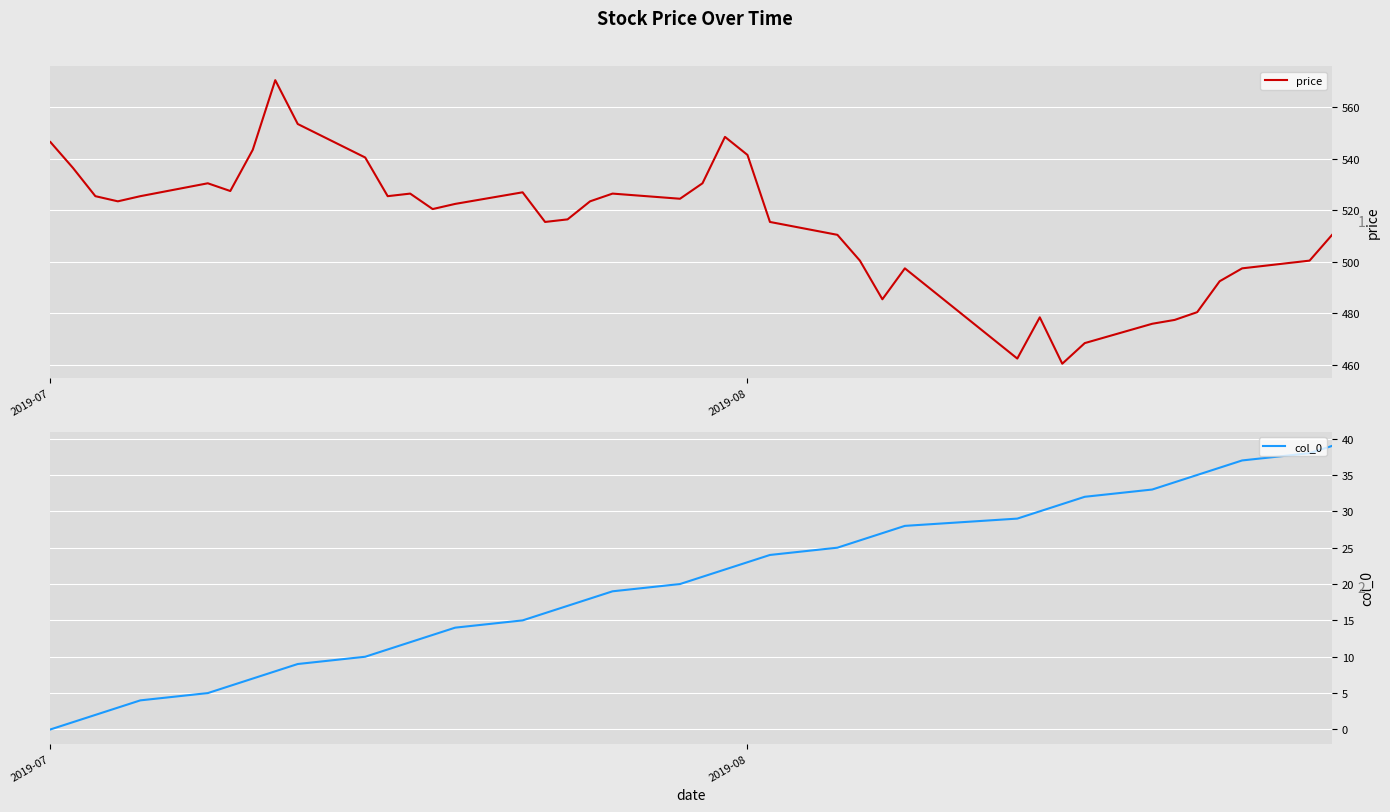

What is the sum of all price values?

20587.0